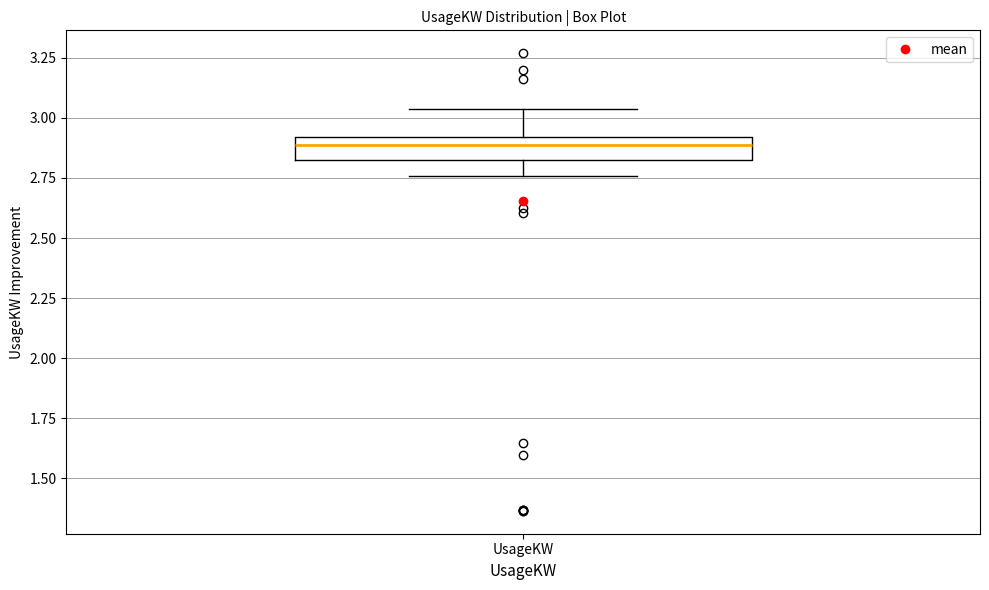

Transcribe this box plot: give where the median line is, the range the box spans, and where the two whiskers end, as read against the y-axis. The values are not printed on the chart, so give them approximately, as read against the axis.

median 2.90 (inside the box), box 2.80 to 2.90, whiskers 2.75 to 3.05